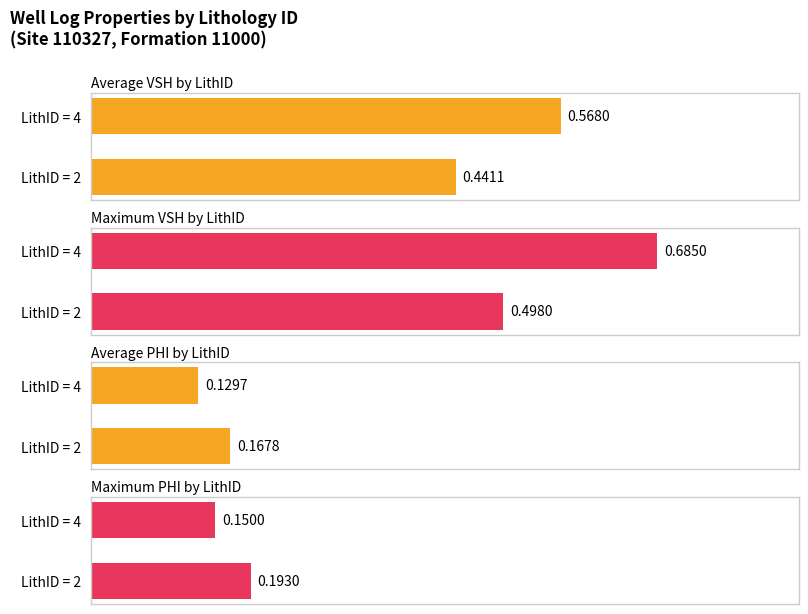

The value of Average PHI at LithID = 4 is 0.1. True or false?

True